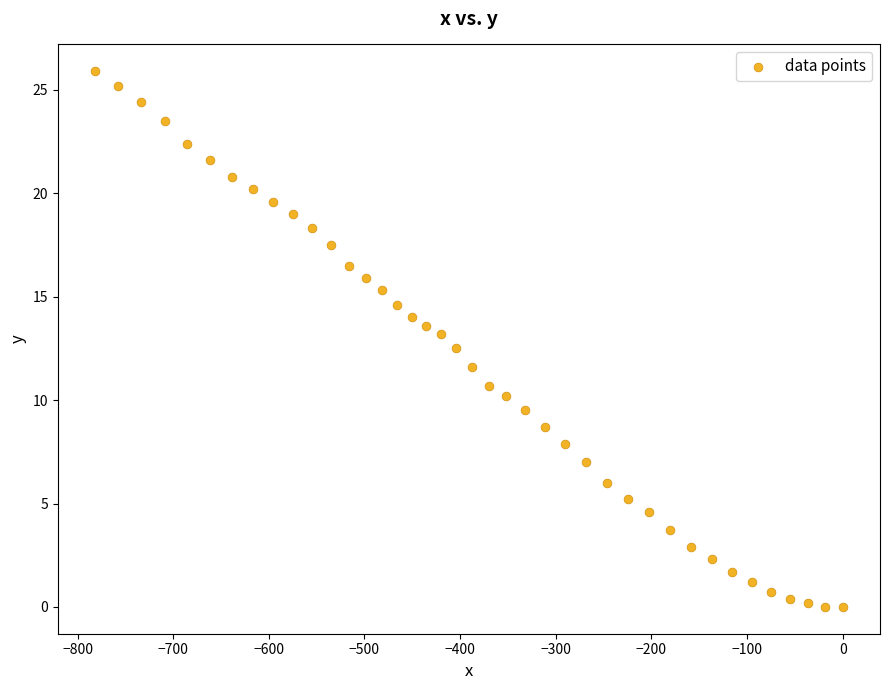

What is the range of Y values (max minus min)?

25.9